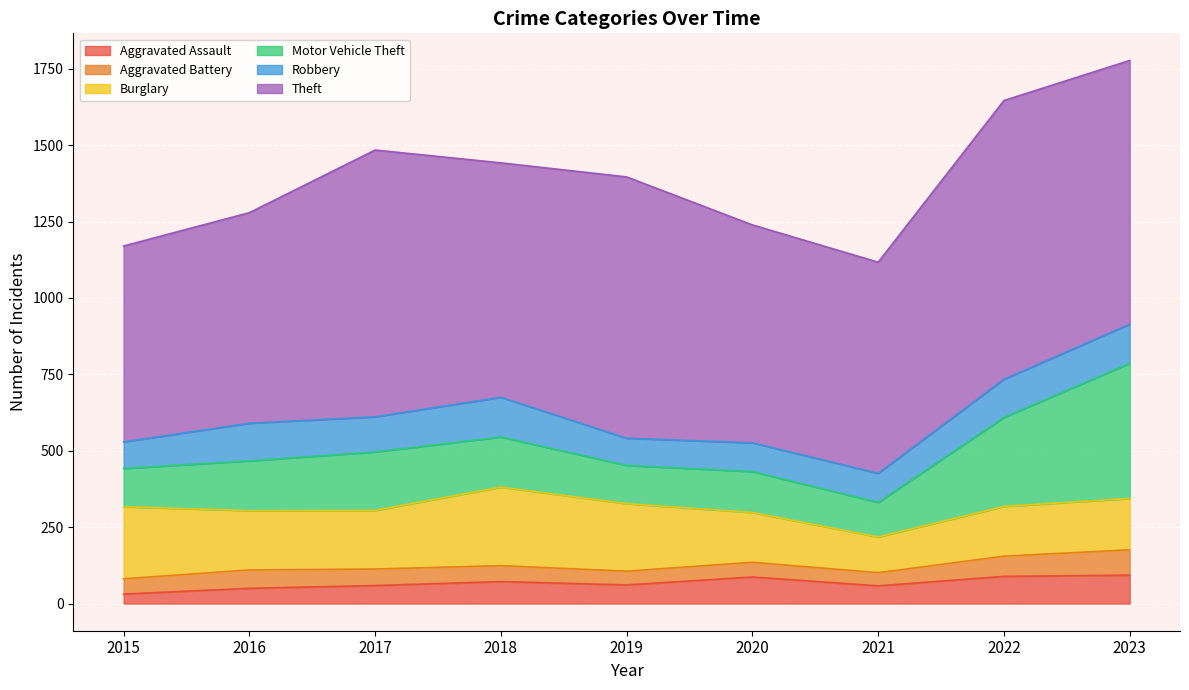

How many interior local valleys does the Robbery series have?

2